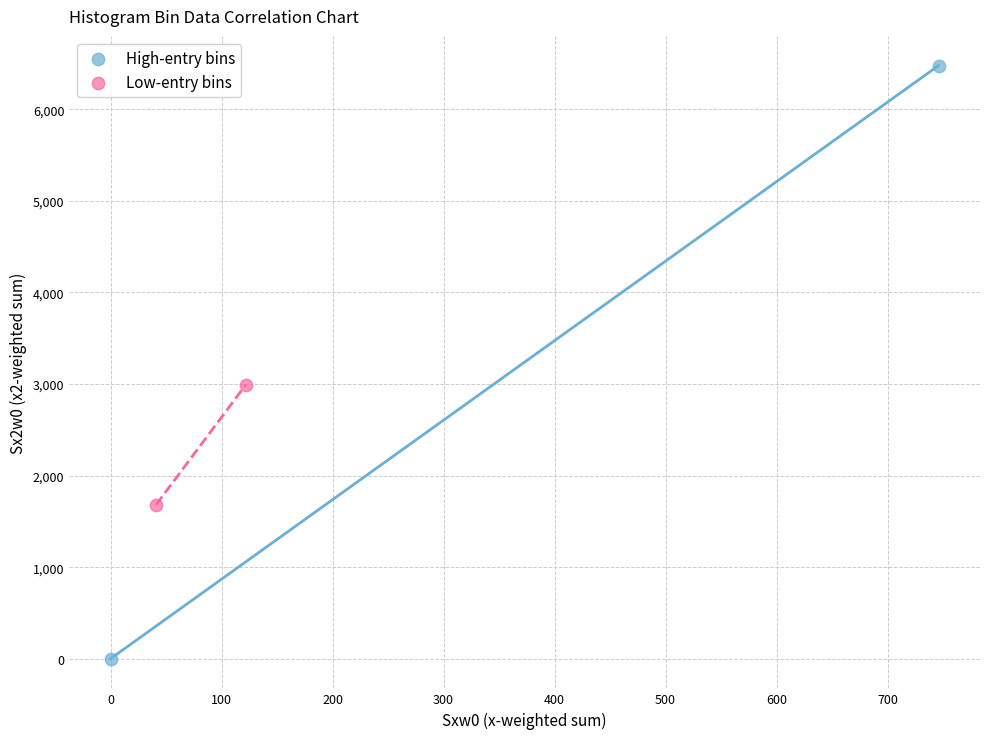

Which series contains the lowest Y value?

High-entry bins